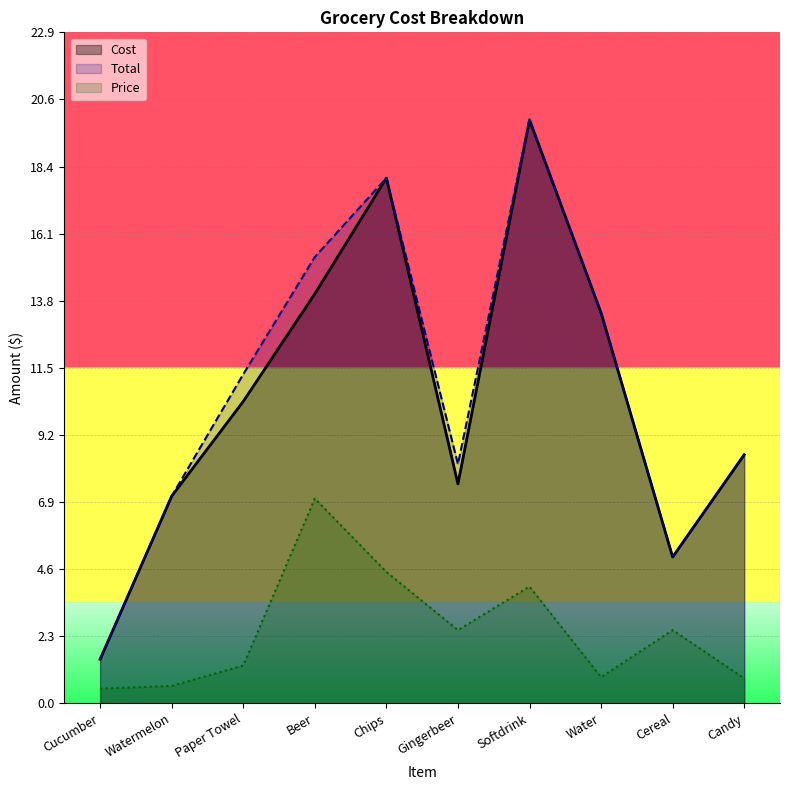

Which series has the widest spread of values?

Cost